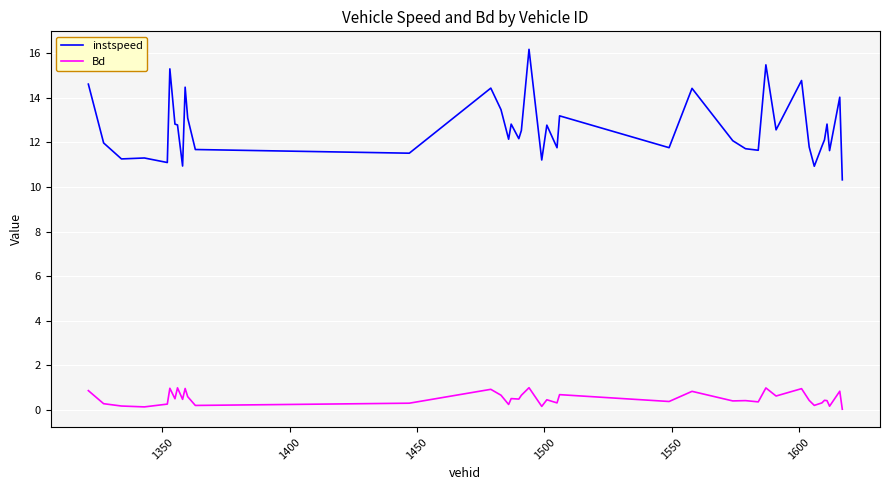

What is the difference between the maximum and minimum values in the instspeed series?

5.9